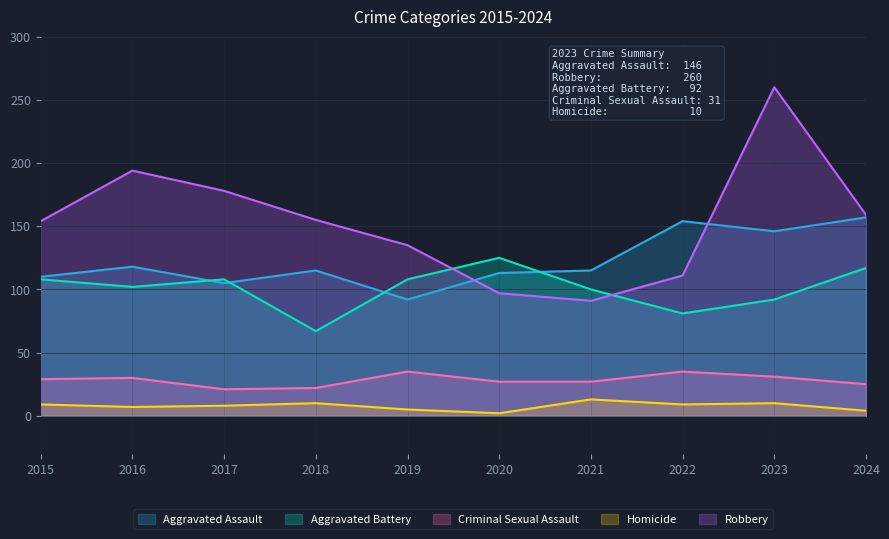

What is the minimum value for Robbery?

91